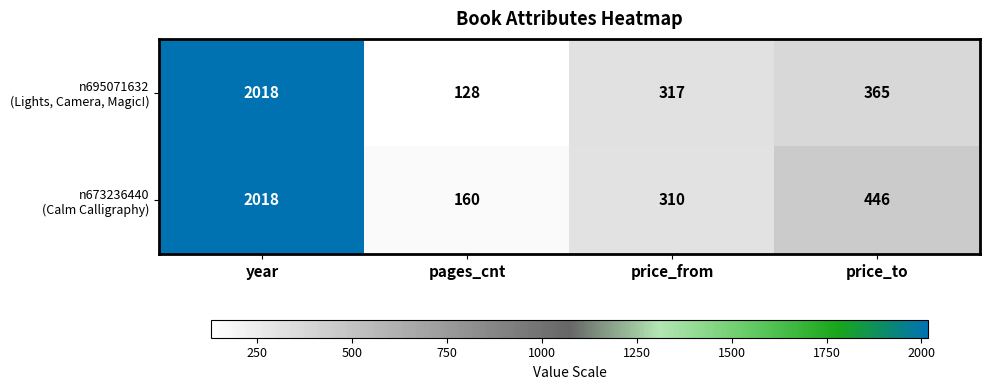

At which category does the chart reach its peak across all series?

year